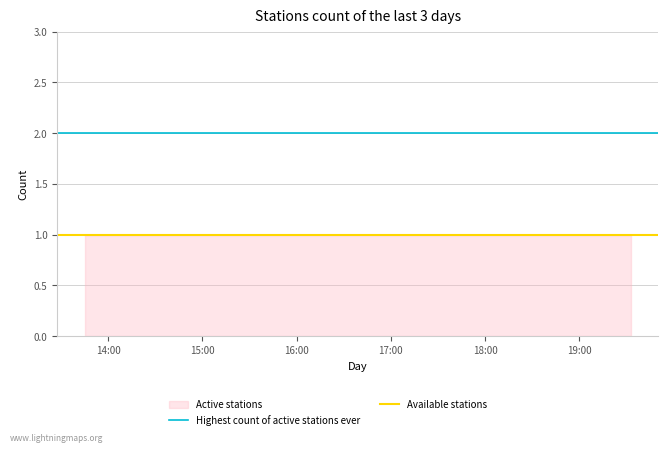

What is the approximate value of Highest count of active stations ever at 15:00?

2